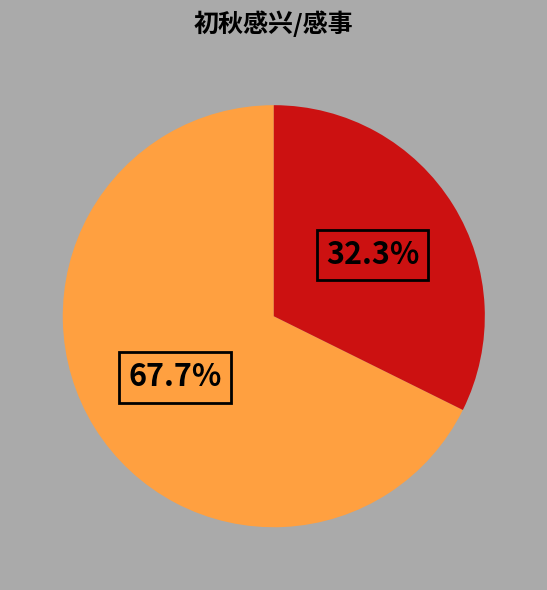

Is there a majority slice in this chart?

Yes